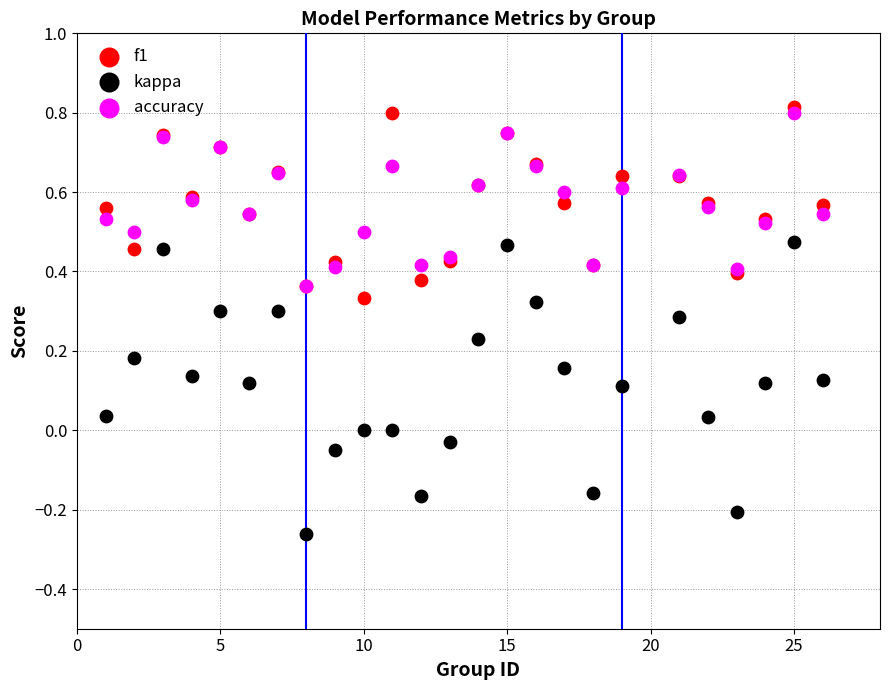

Which series has the widest spread of Y values?

kappa